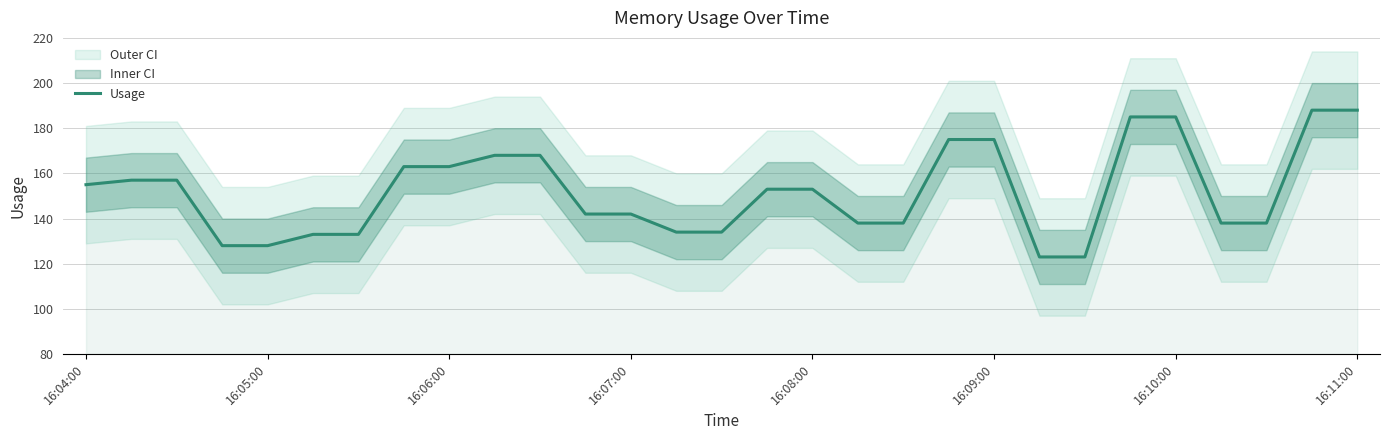

What is the minimum value for Usage?

123